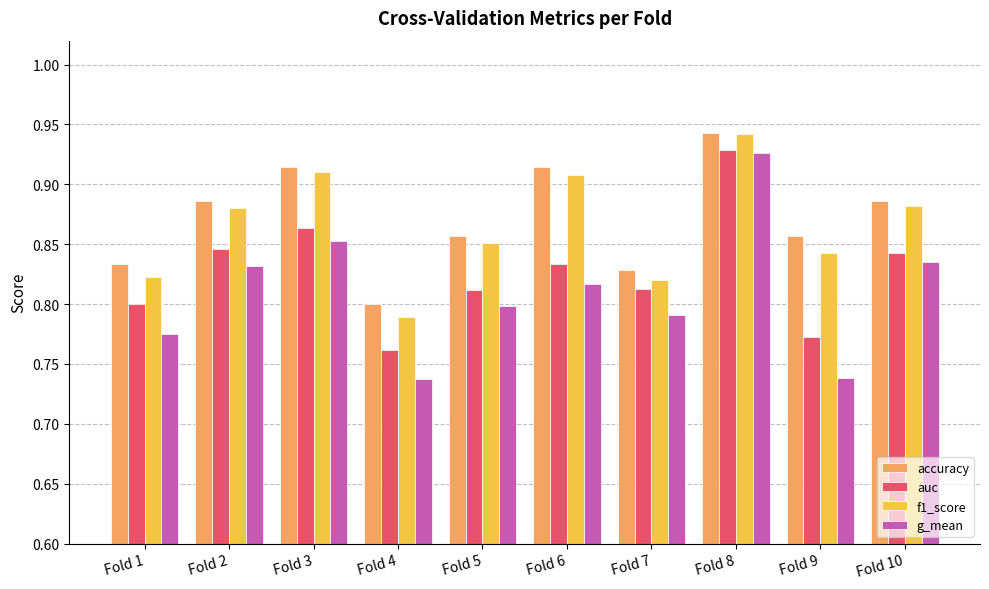

What is the total value across all series at Fold 7?

3.3